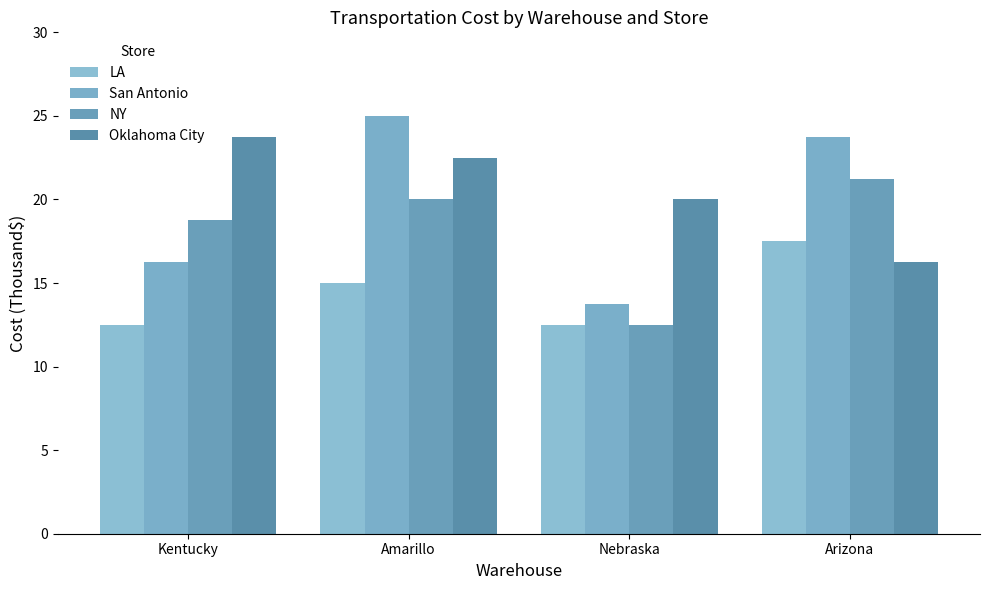

Rank the series by their maximum value, from lowest to highest.

LA, NY, Oklahoma City, San Antonio